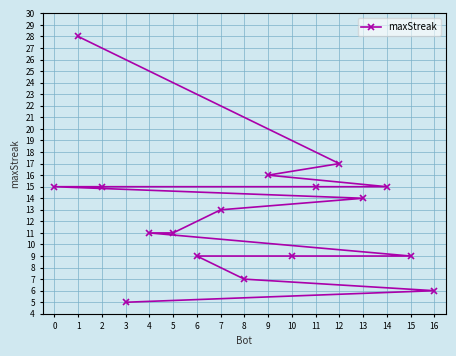

True or false: the data shows 14 at 13.

True